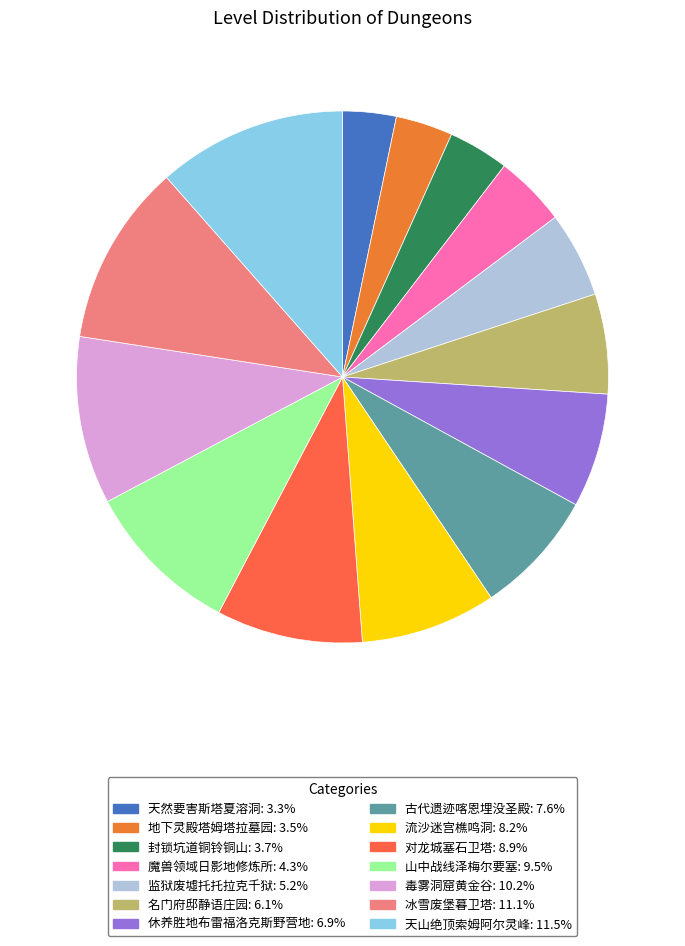

To the nearest percent, what is the difference between the largest and smallest slice percentages?

8%